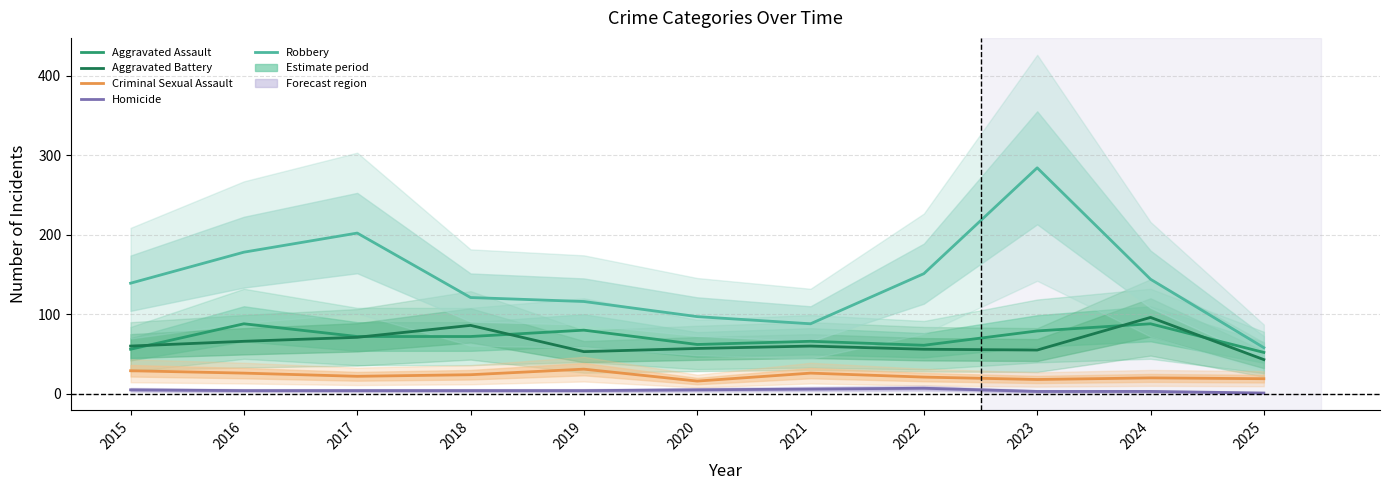

What is the value of the Aggravated Battery point at the 1st from the left?

60